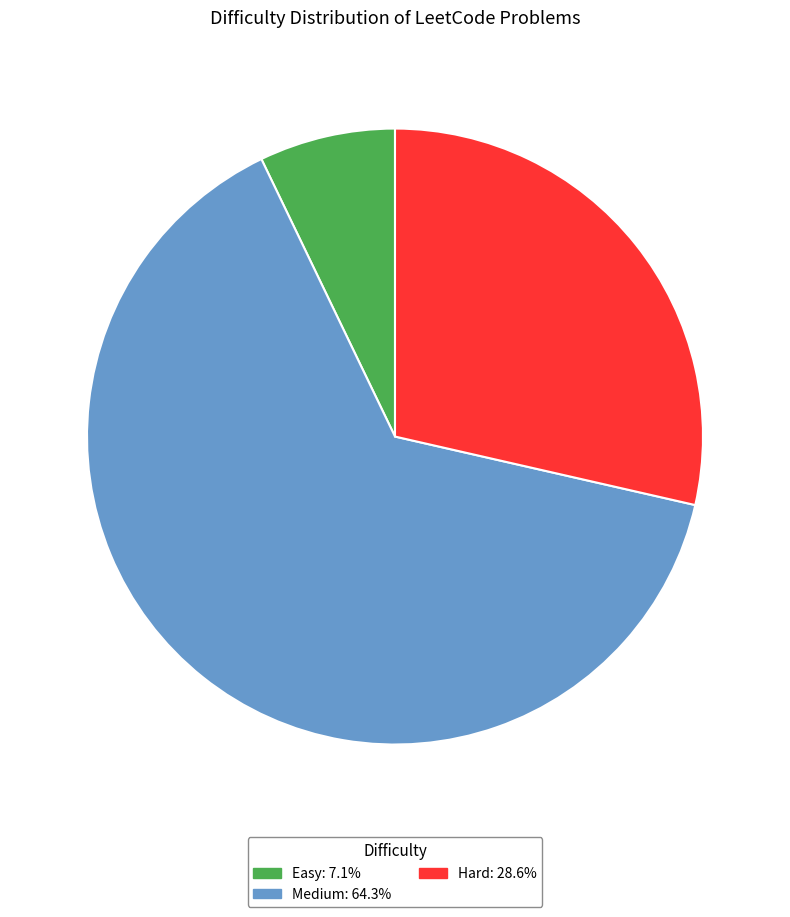

Does any single category account for the majority?

Yes